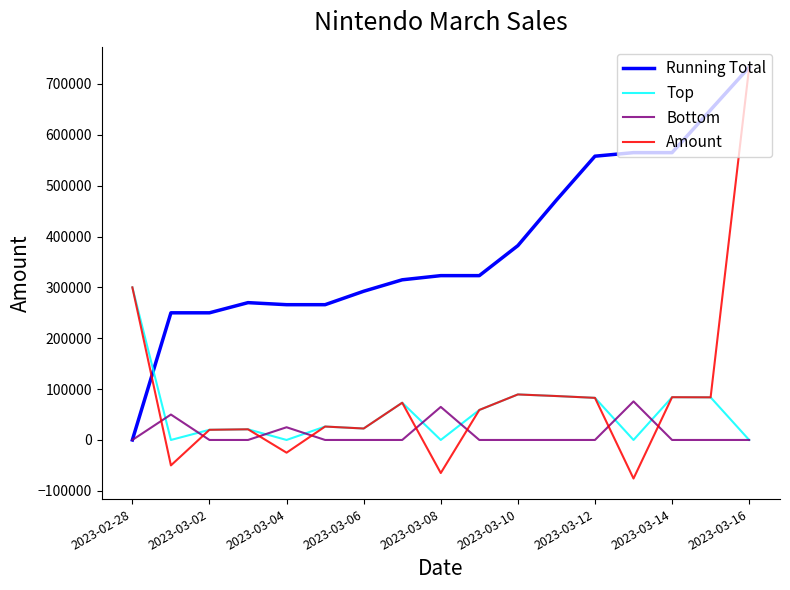

What is the highest value of the Amount series?

732823